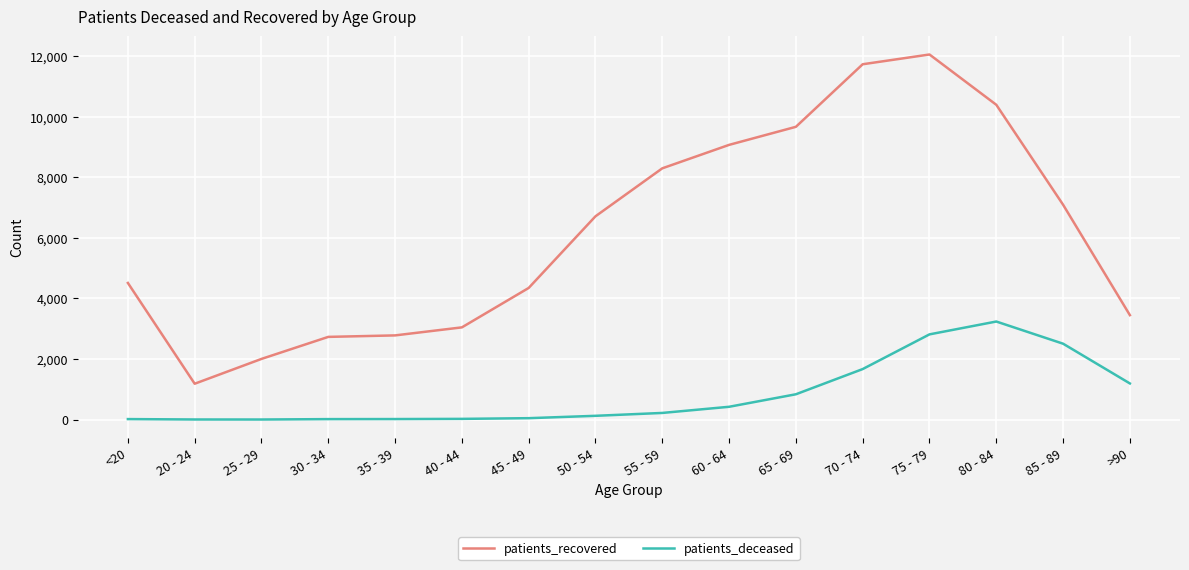

The value of patients_recovered at 45 - 49 is 2540. True or false?

False